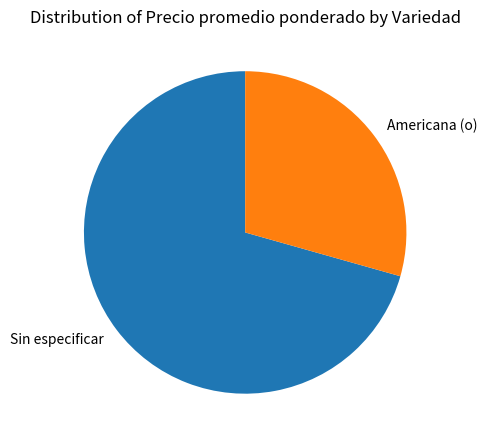

Combined, do Sin especificar and Americana (o) account for over 50%?

Yes